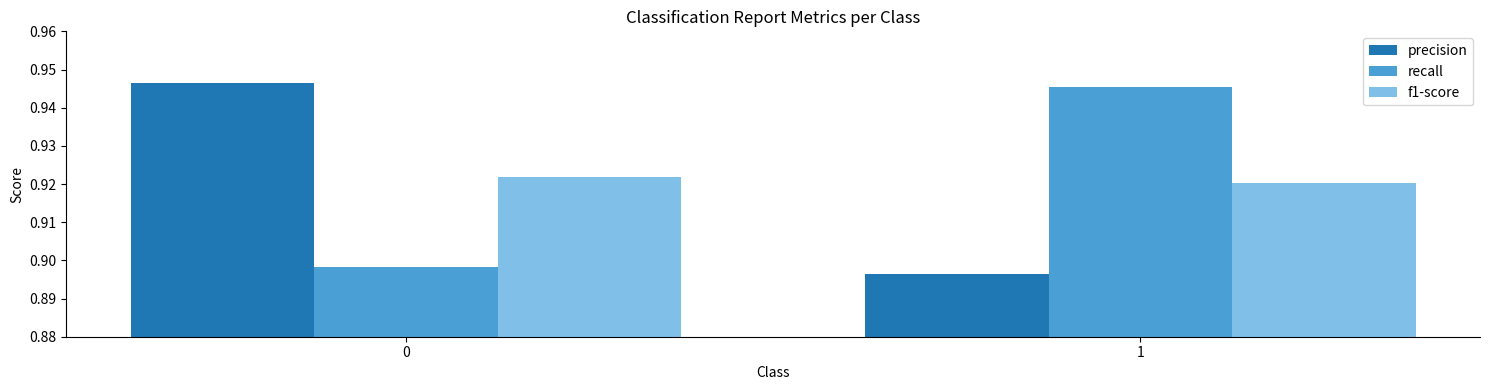

Does the chart contain stacked bars?

No